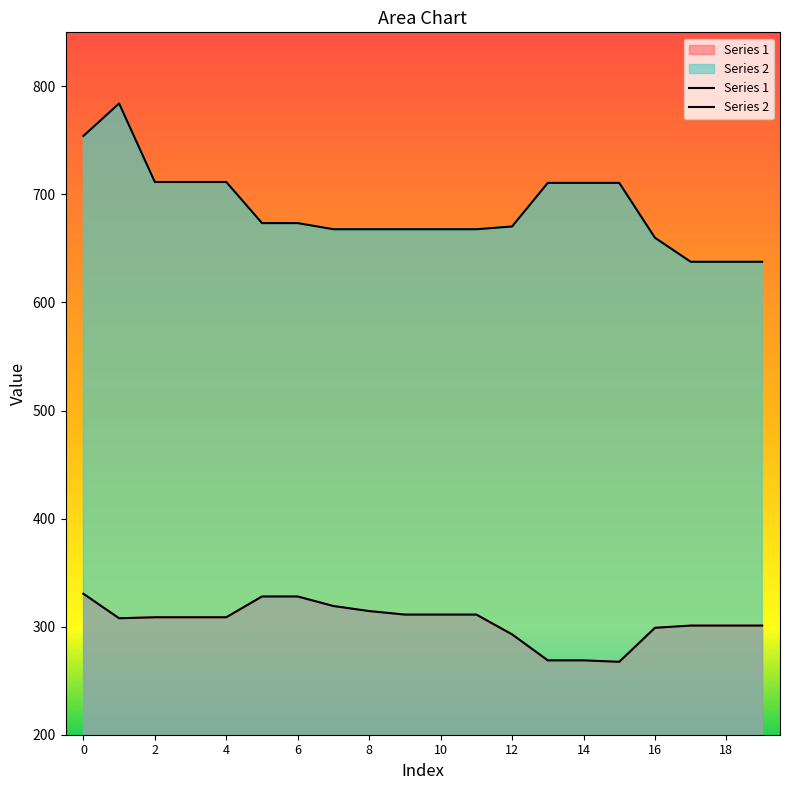

What is the difference between the second highest and minimum values in the Series 2 series?

116.4